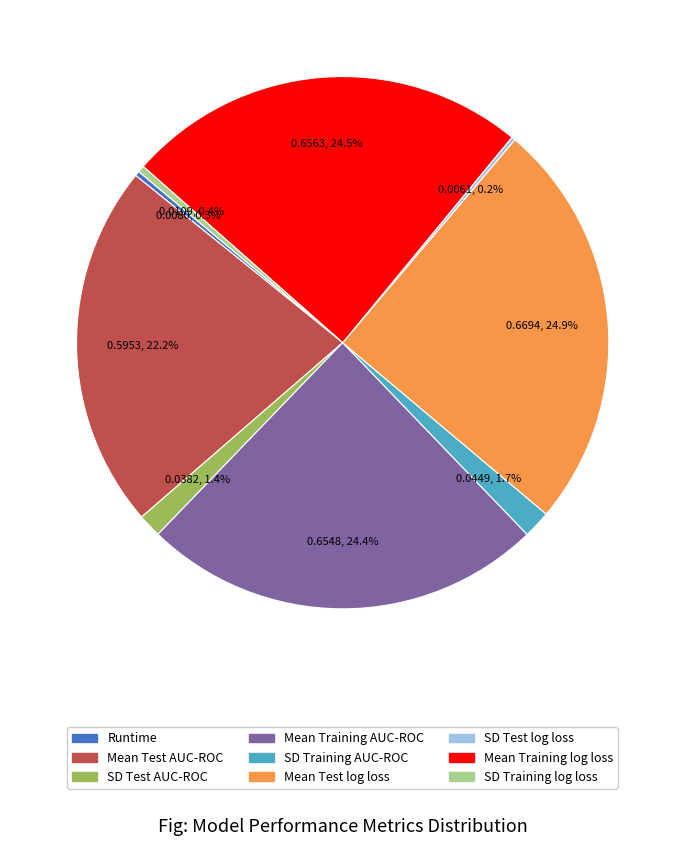

To the nearest percent, what is the difference between the Mean Test log loss and Runtime slice percentages?

25%